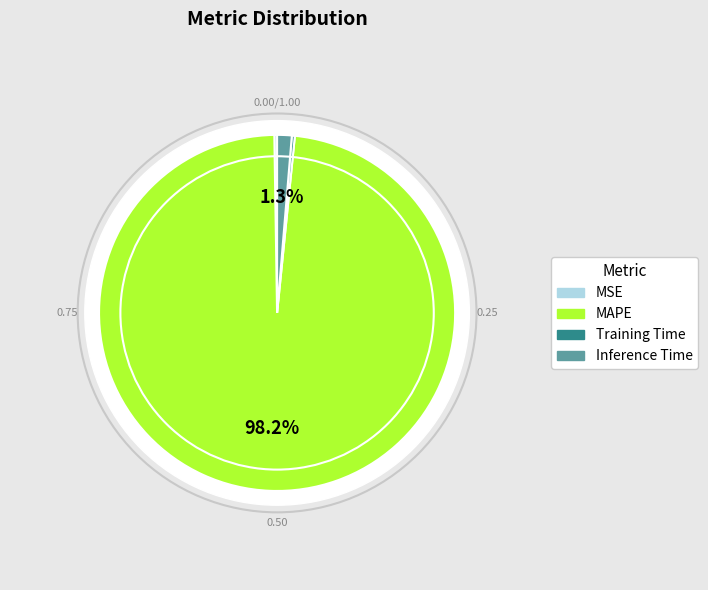

Is it true that MSE is 0% of the pie?

True